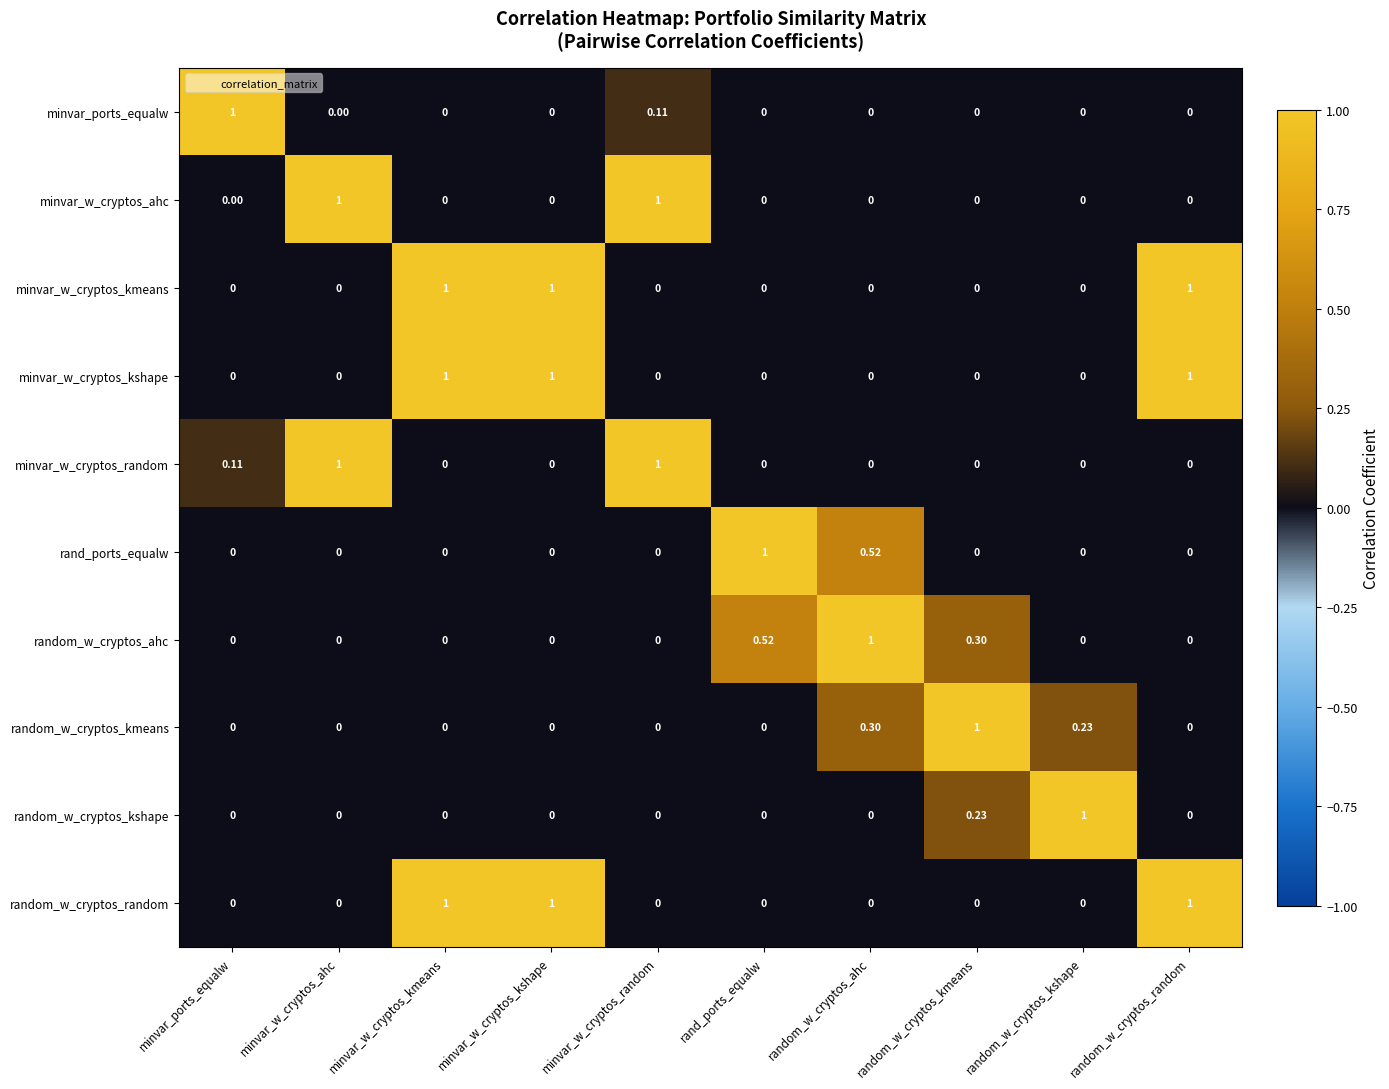

Which category has the lowest value across all series?

minvar_w_cryptos_kmeans